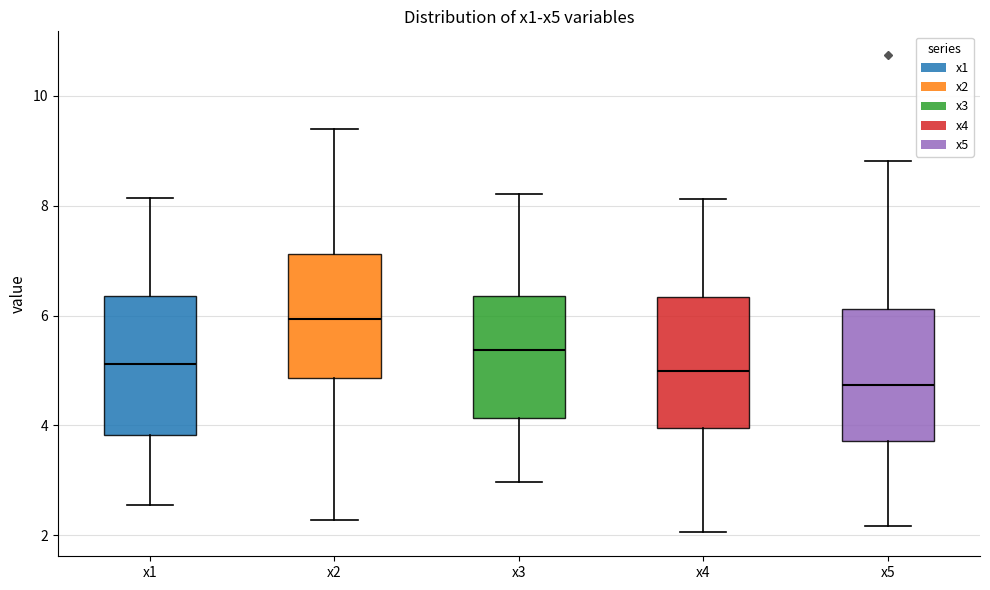

Reading left to right, transcribe this box plot: for each box, give where its median line is, the range the box spans, and where its two whiskers end, as read against the y-axis. The values are not printed on the chart, so give them approximately, as read against the axis.

x1: median 5.2, box 3.8 to 6.4, whiskers 2.6 to 8.2
x2: median 6.0, box 4.8 to 7.2, whiskers 2.2 to 9.4
x3: median 5.4, box 4.2 to 6.4, whiskers 3.0 to 8.2
x4: median 5.0, box 4.0 to 6.4, whiskers 2.0 to 8.2
x5: median 4.8, box 3.8 to 6.2, whiskers 2.2 to 8.8